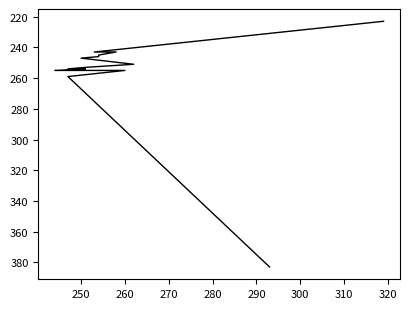

Reading left to right, list all the values displayed in this chart.

223	243	243	245	246	247	251	253	254	254	255	255	255	259	383